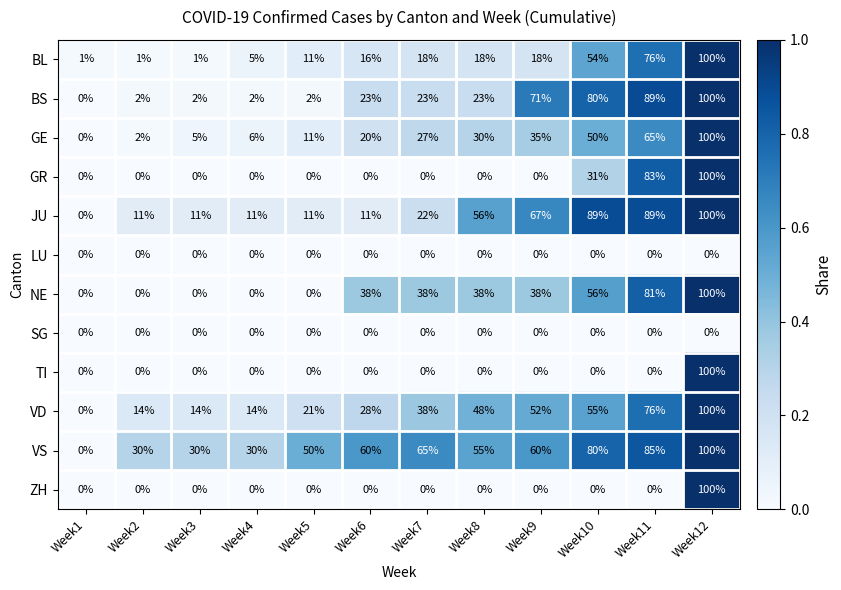

True or false: JU has a value of 3 at Week4.

False